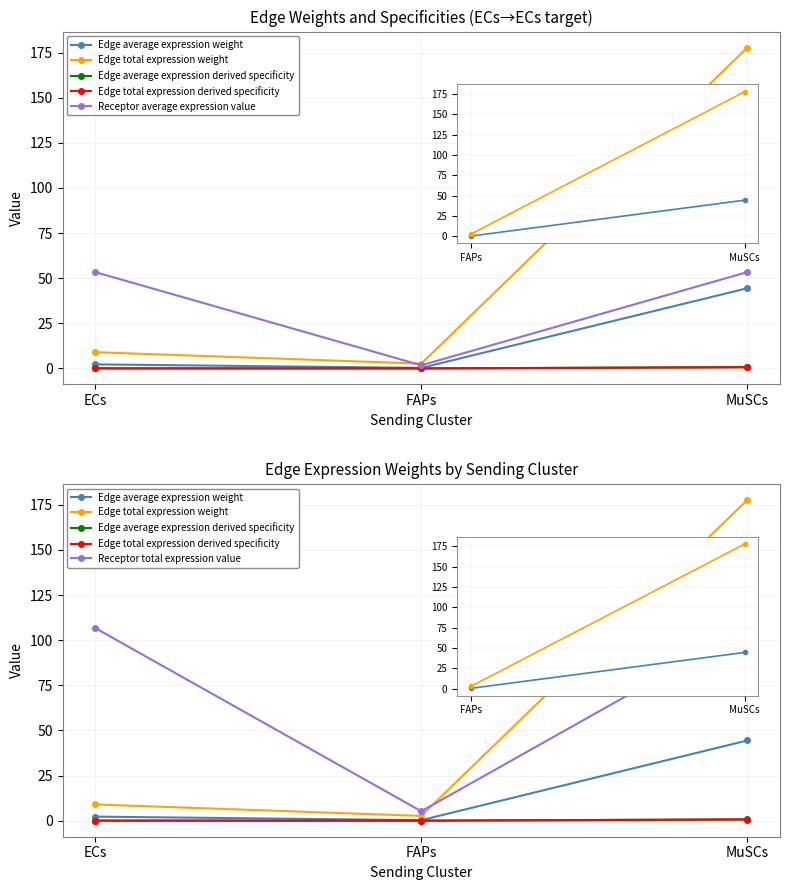

Between ECs and FAPs, which series saw the biggest shift?

Receptor total expression value